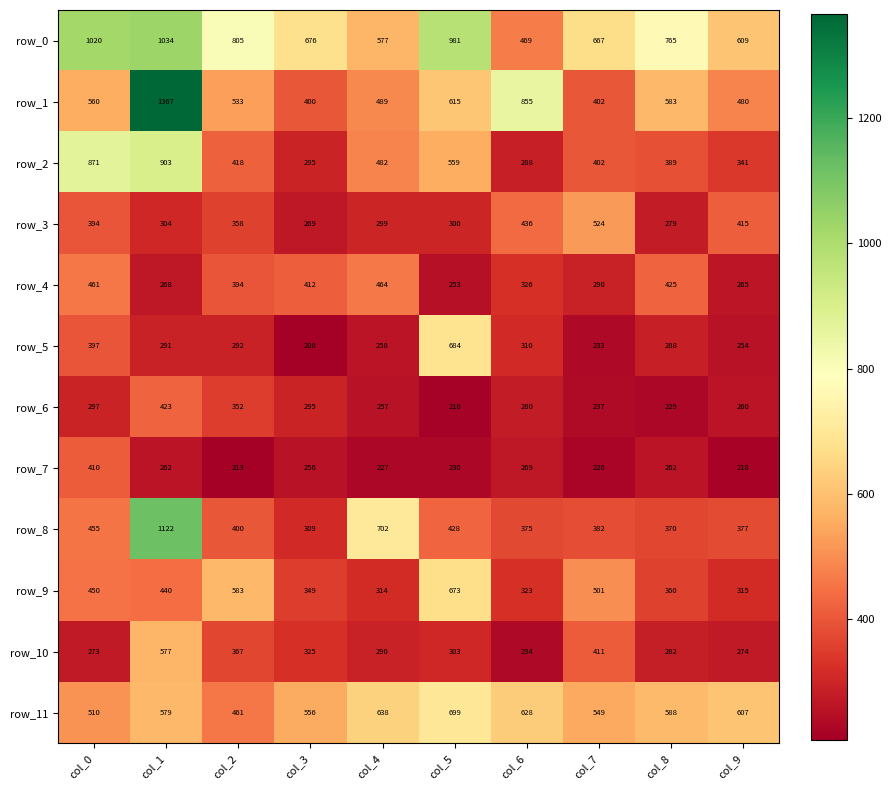

What is the approximate value of row_0 at col_8?

765